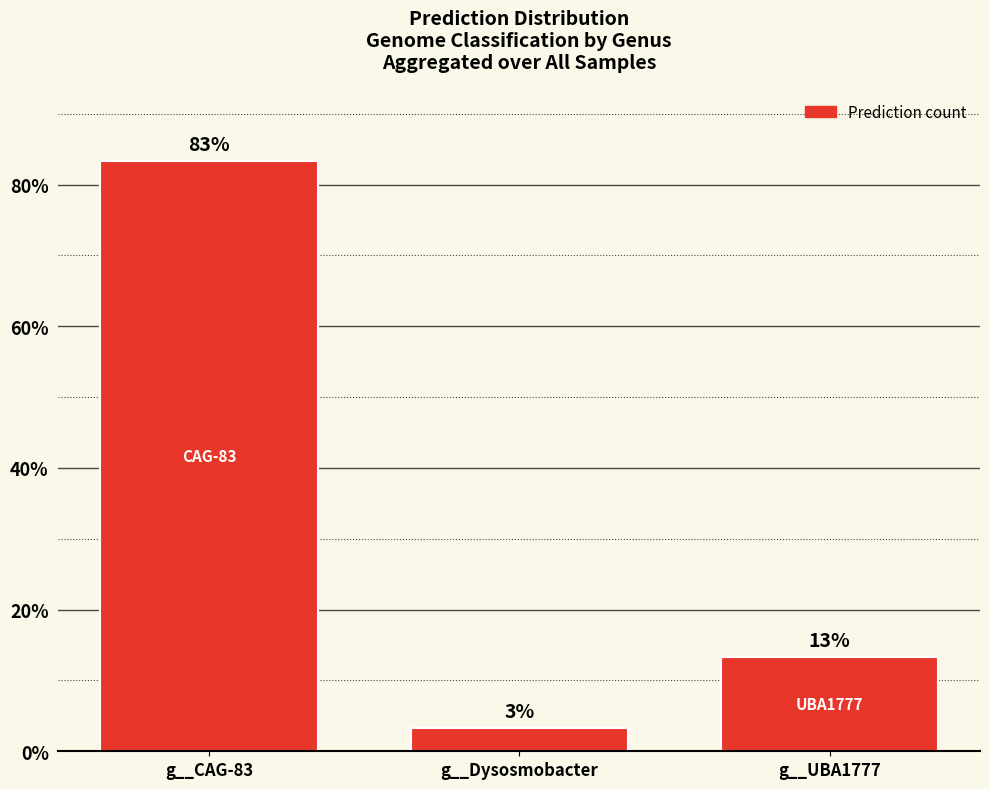

Rank the categories by value from highest to lowest.

g__CAG-83, g__UBA1777, g__Dysosmobacter